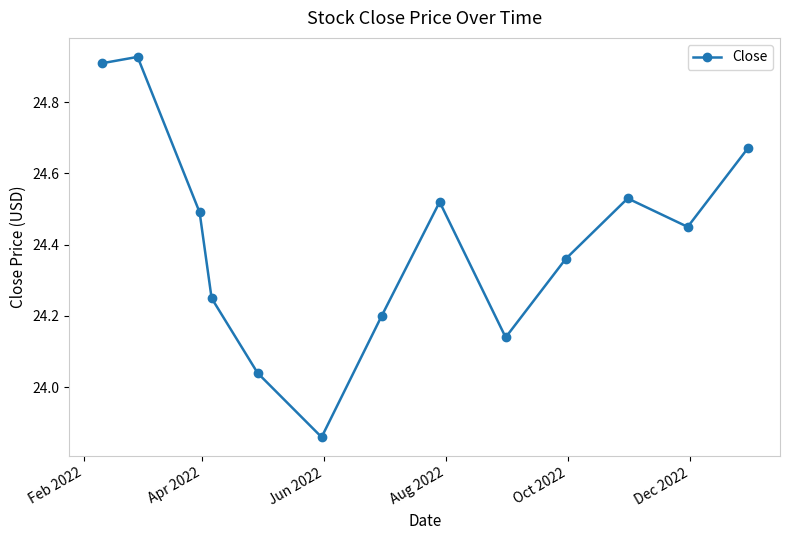

How many interior local valleys (lower than both neighbors) does the data have?

3